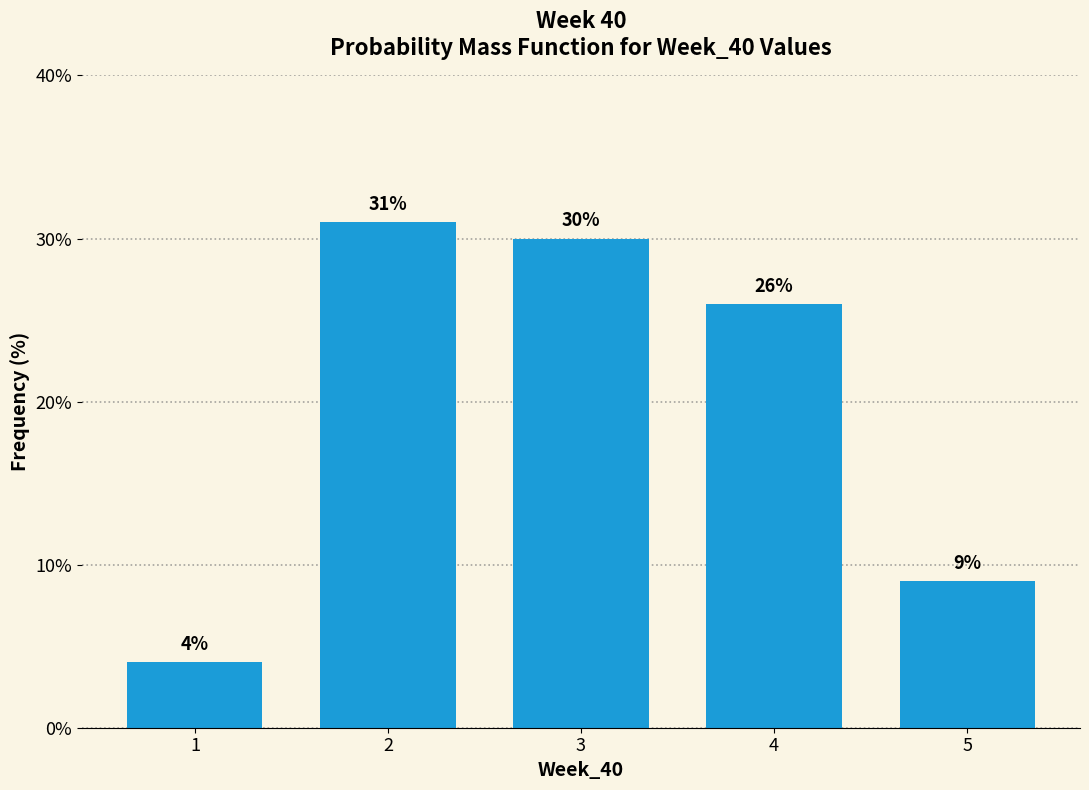

Reading left to right, what are all the values shown in this chart?

4	31	30	26	9